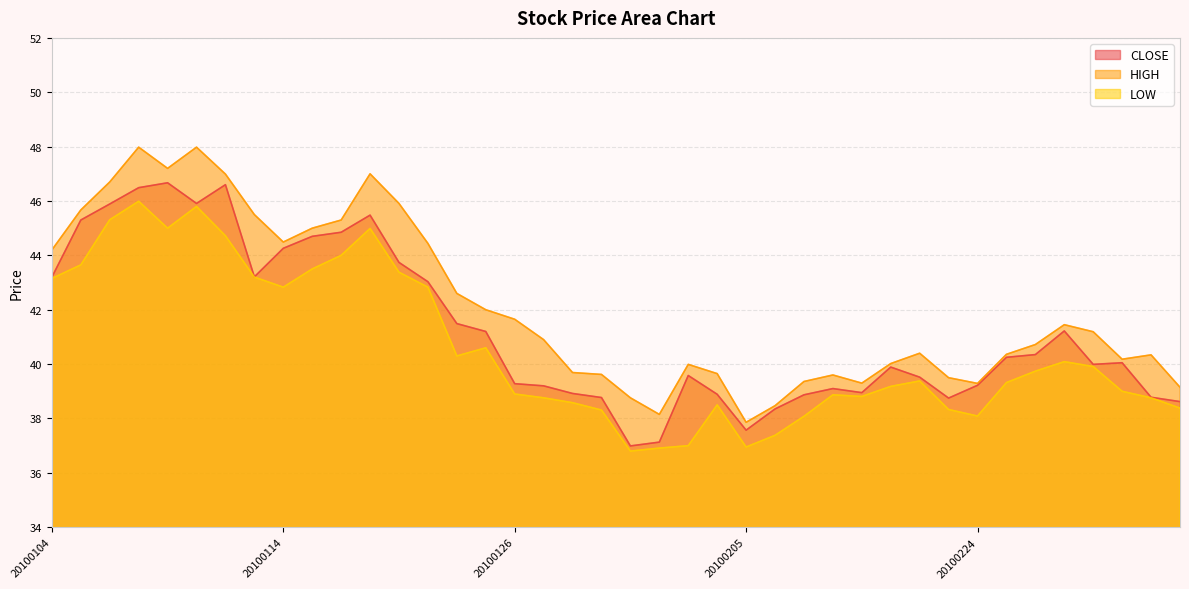

Does the chart display data point markers on the line(s)?

No